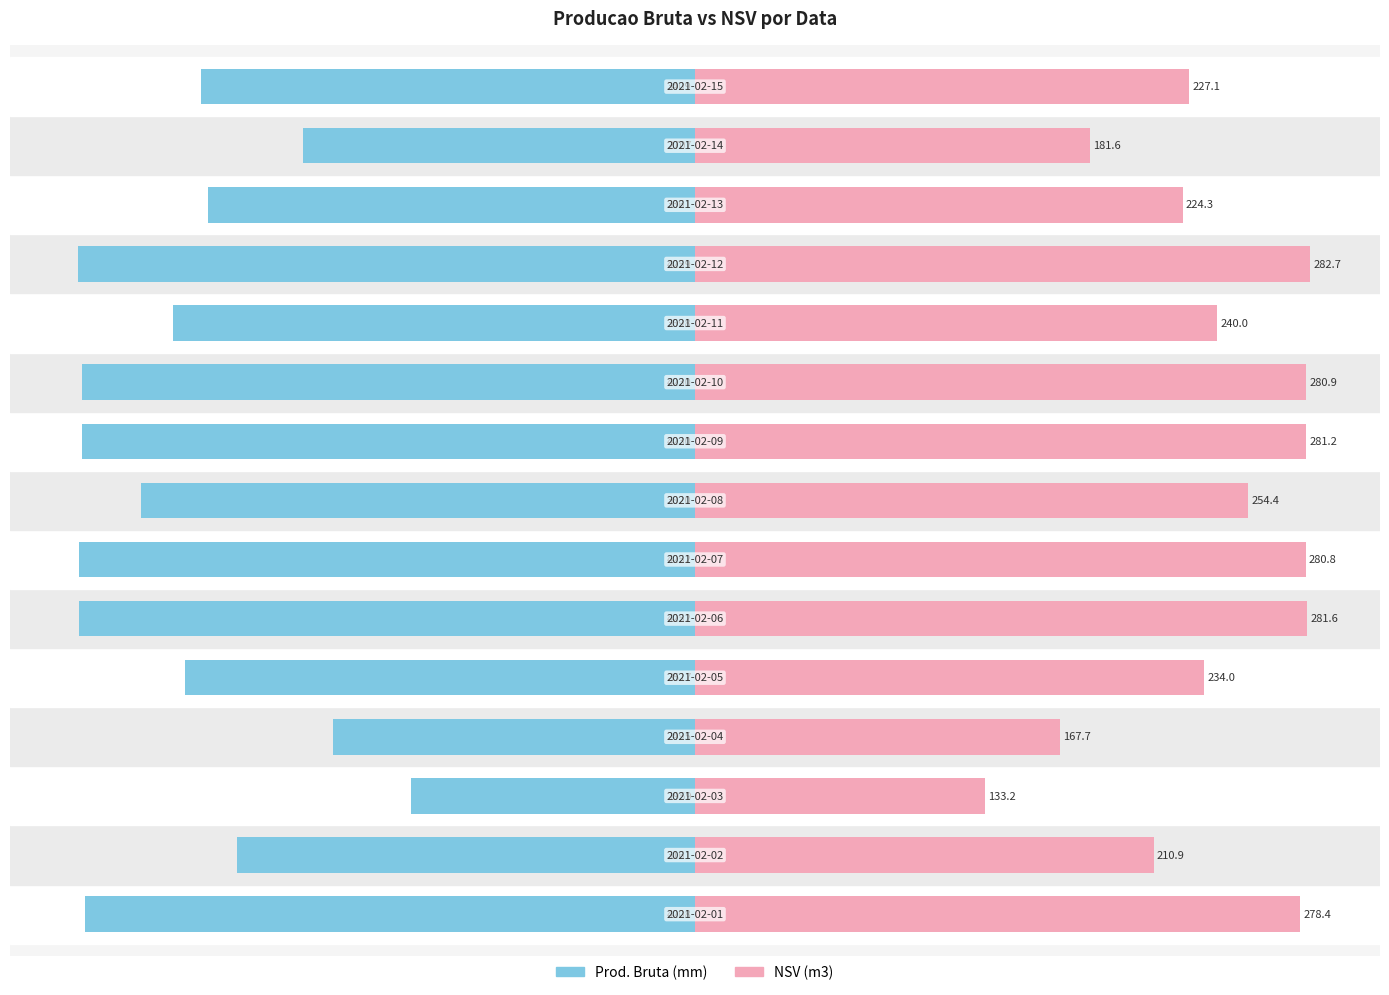

What are all the series names shown in the legend?

Prod. Bruta (mm), NSV (m3)